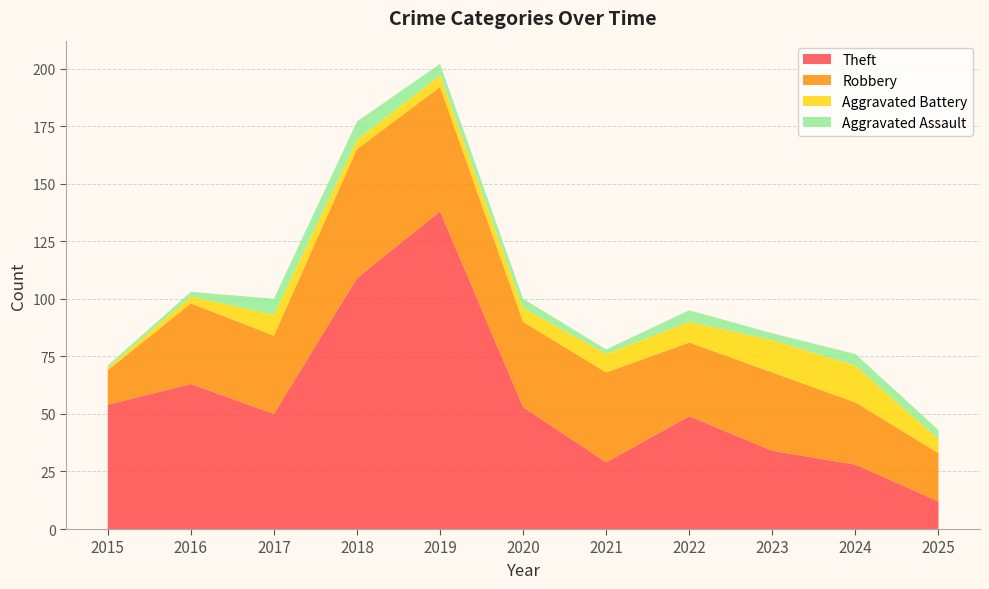

Reading left to right, what are all the values shown in this chart?

Theft: 54	63	50	109	138	53	29	49	34	28	12
Robbery: 15	35	34	56	54	37	39	32	34	27	21
Aggravated Battery: 1	3	9	4	5	6	8	9	14	16	6
Aggravated Assault: 1	2	7	8	5	4	2	5	3	5	4